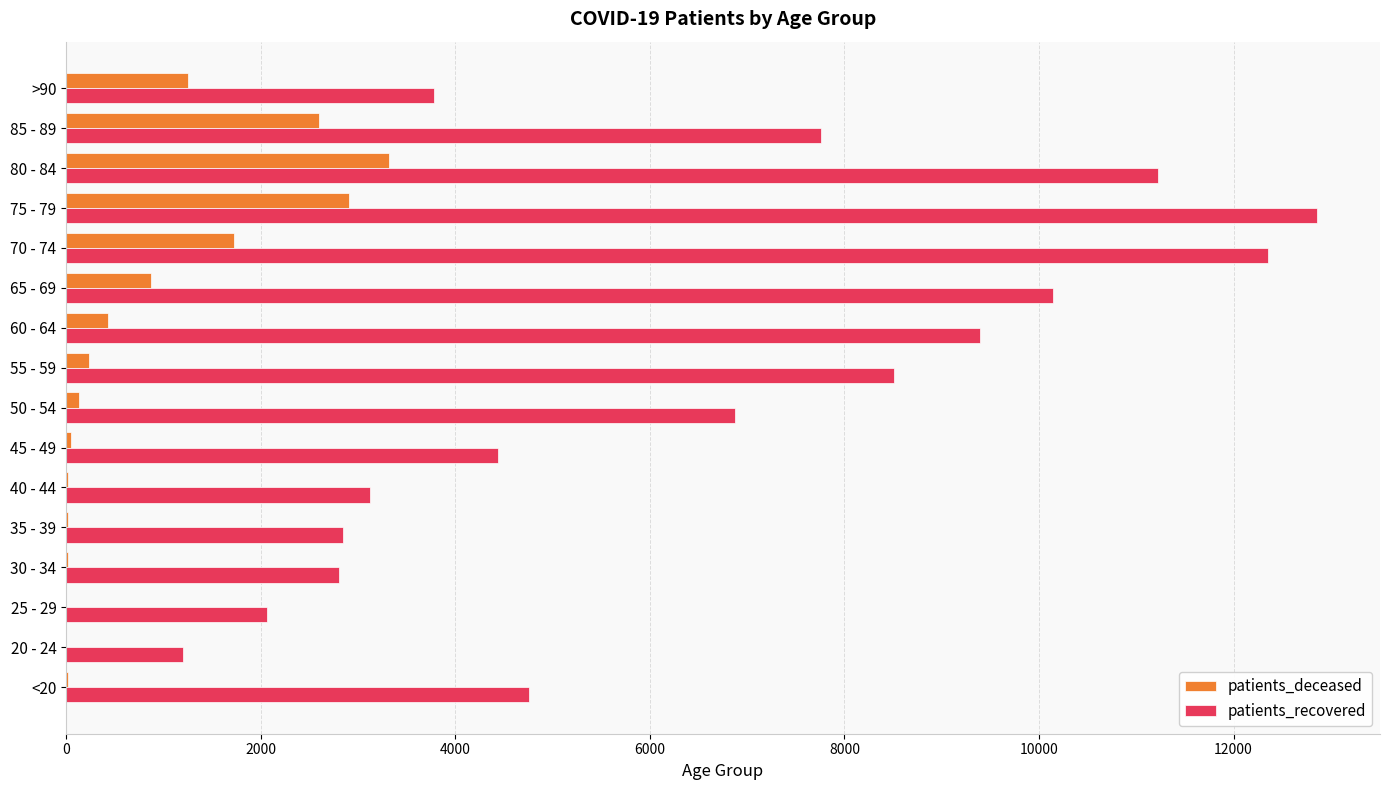

Which category has the highest value across all series?

75 - 79